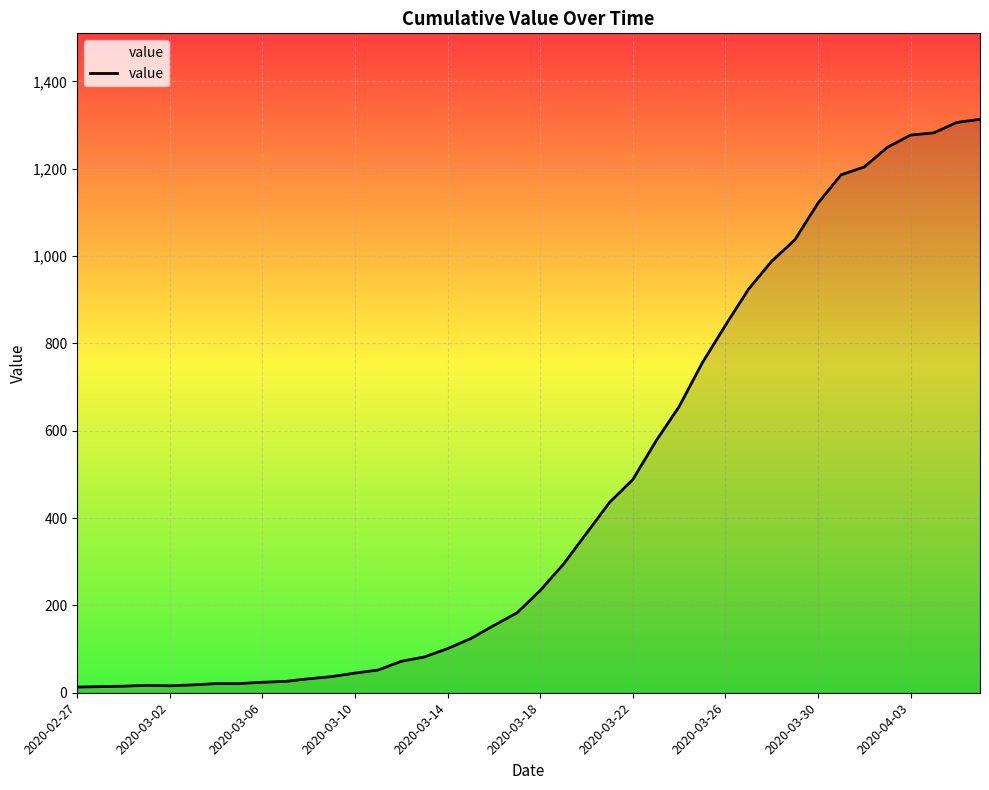

What is the maximum value shown in the chart?

1313